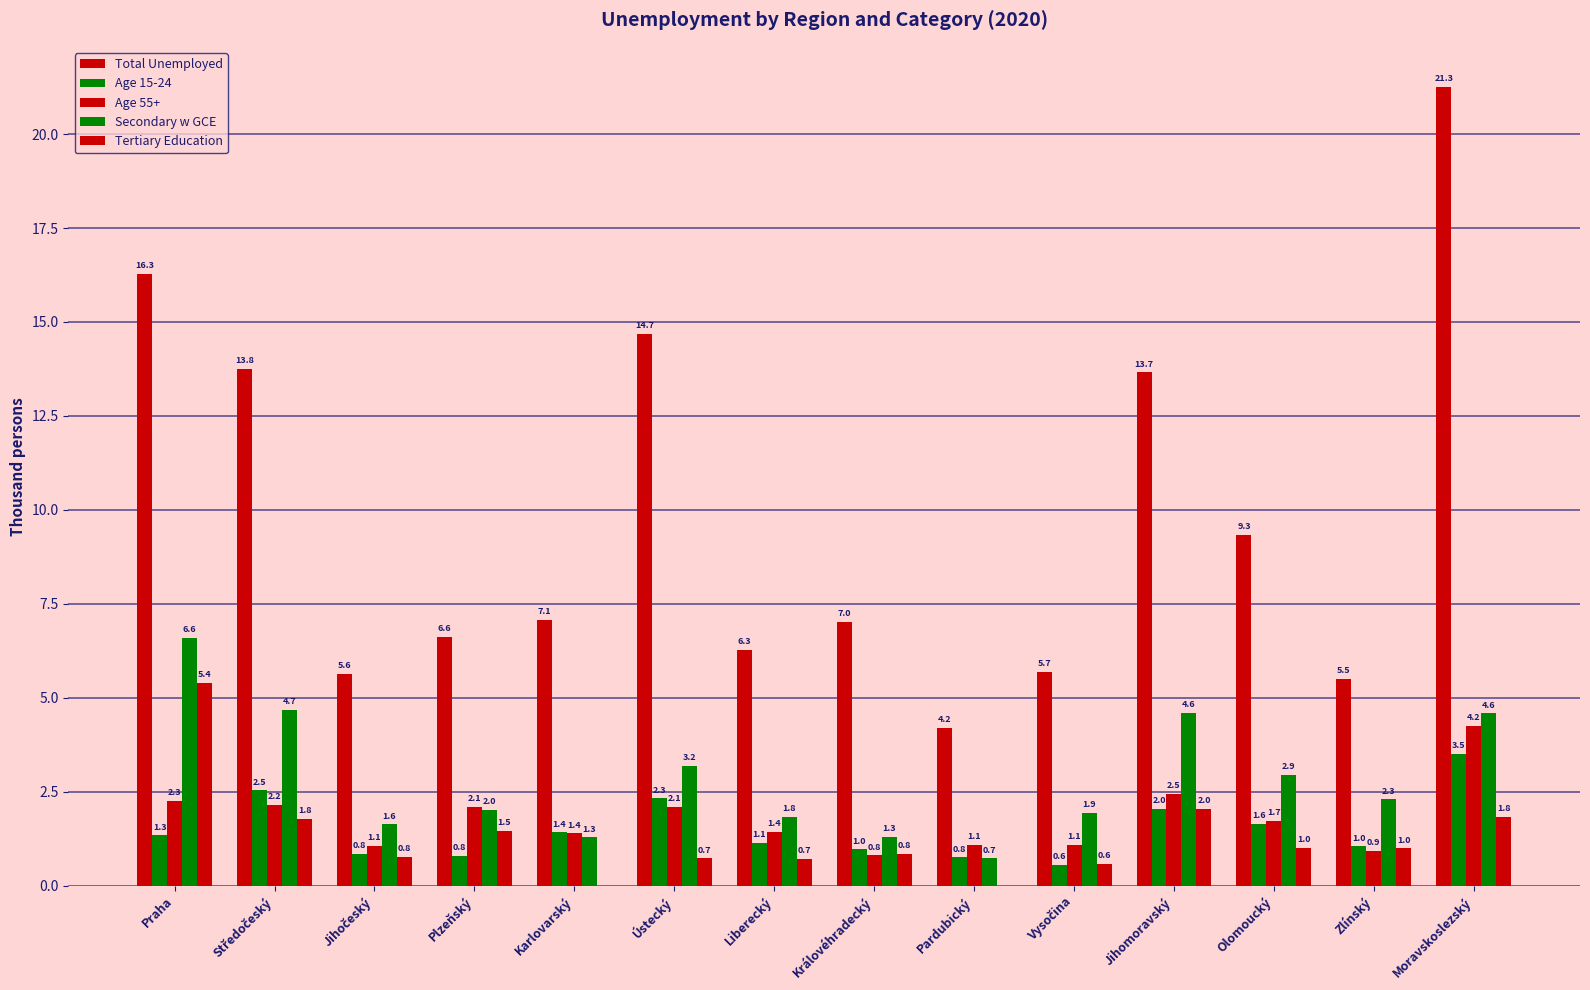

Which has a higher value, Jihočeský or Jihomoravský?

Jihomoravský